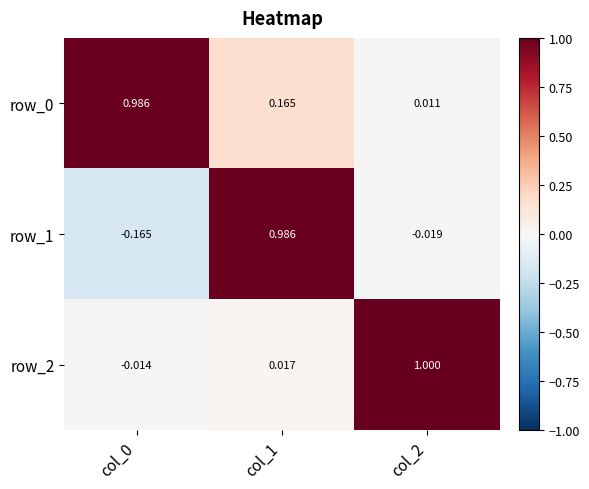

Which label corresponds to the largest value in the chart?

col_2